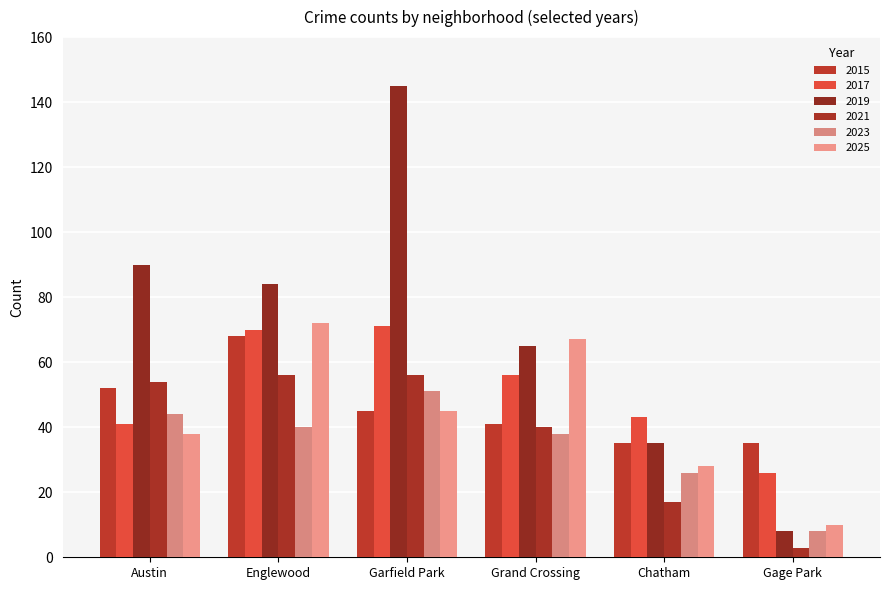

How many series are shown in this chart?

6